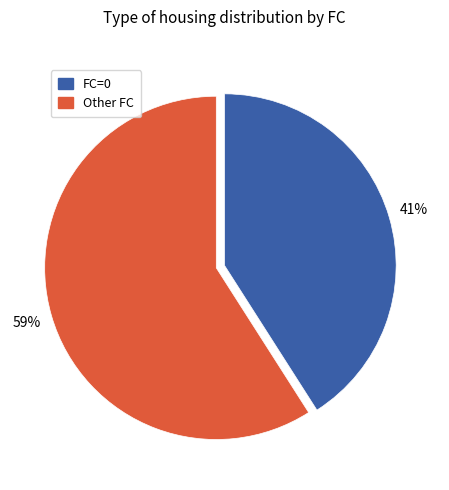

To the nearest percent, what is the difference between the largest and smallest slice percentages?

18%